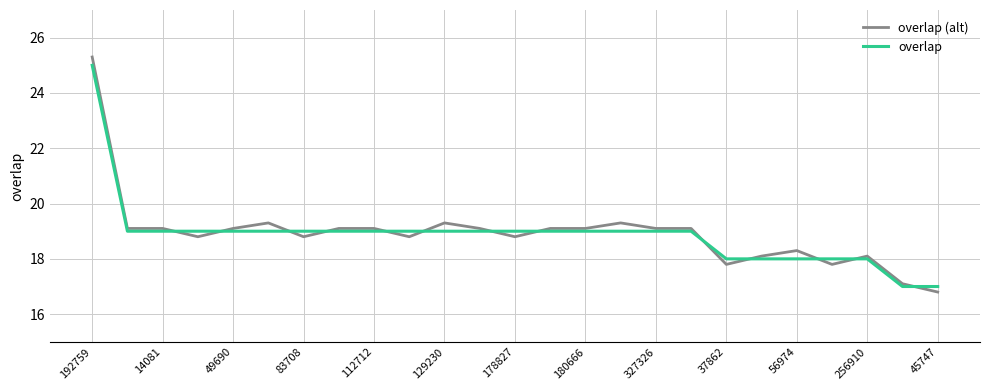

Which series has the widest spread of values?

overlap (alt)